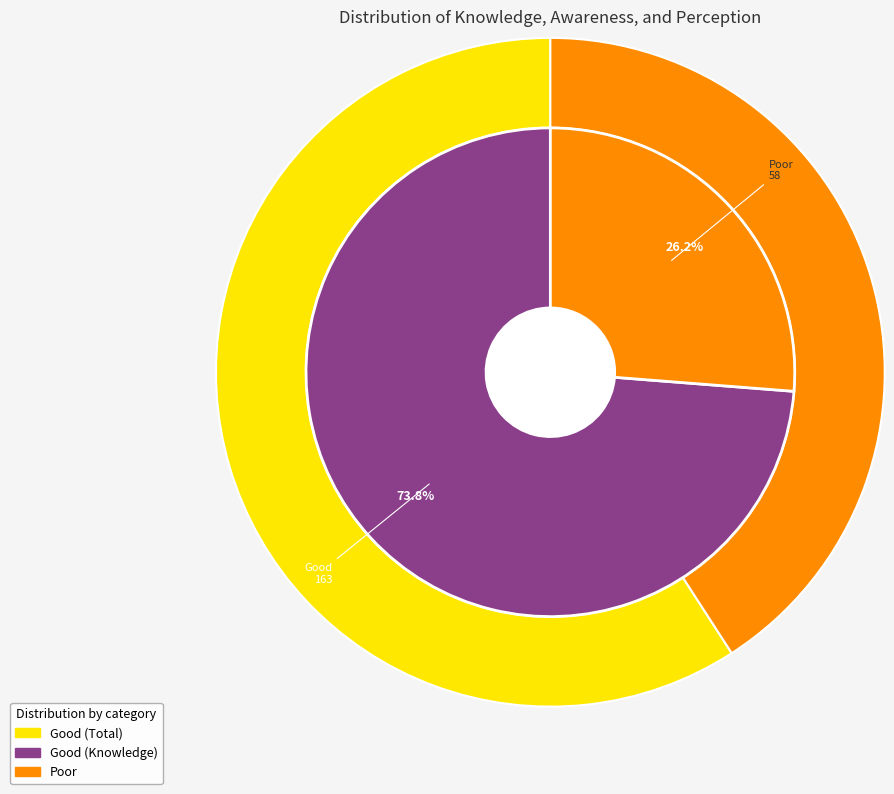

Is there any slice that represents more than half of the pie?

Yes